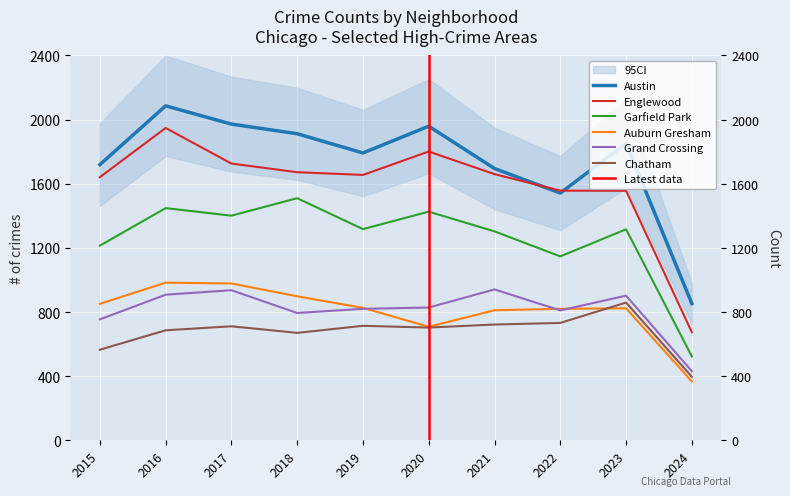

True or false: Austin and Garfield Park intersect in this chart.

False